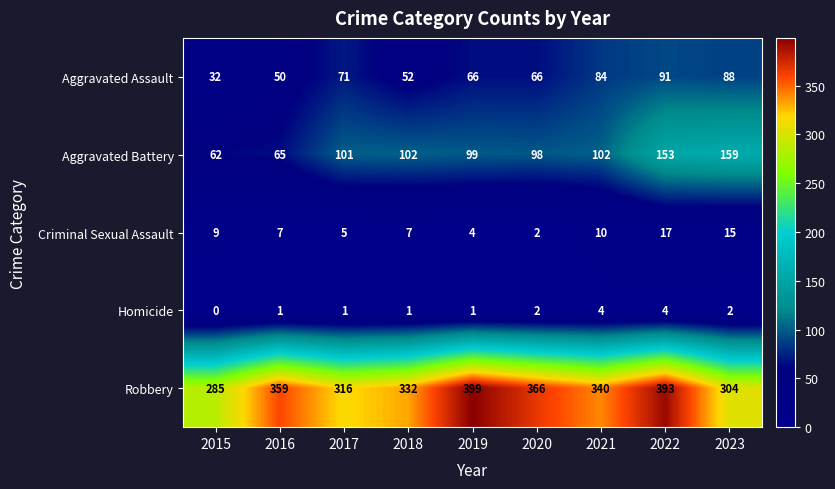

The value of Aggravated Assault at 2018 is 52. True or false?

True